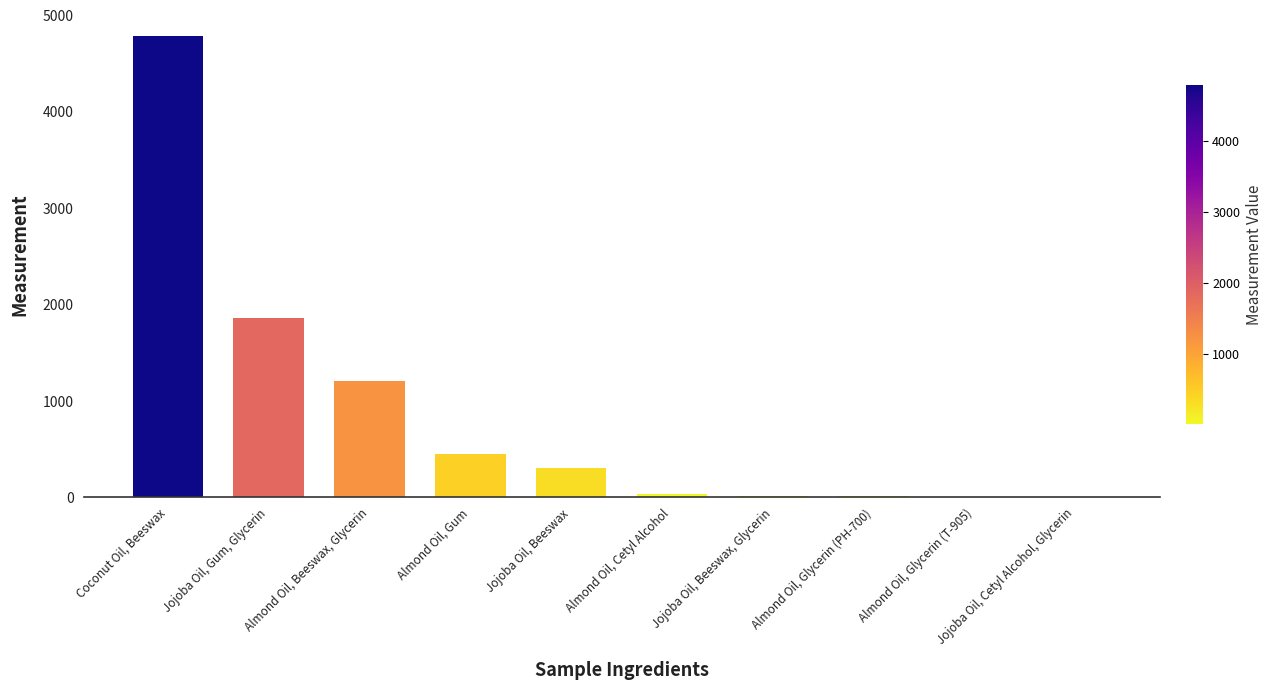

Are the bars horizontal?

No